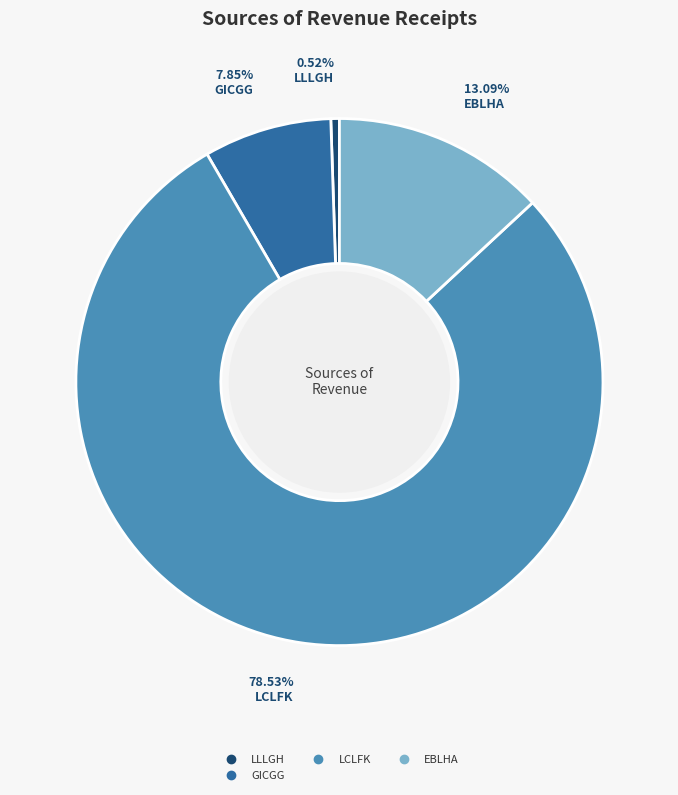

Count the number of slices in the pie.

4